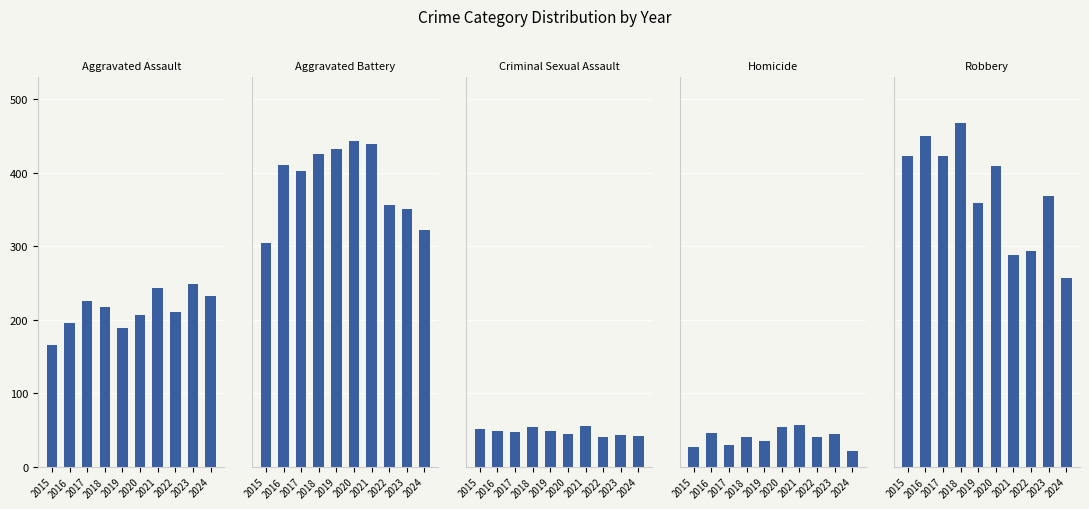

What is the value of the Aggravated Assault bar at the 6th from the left?

207